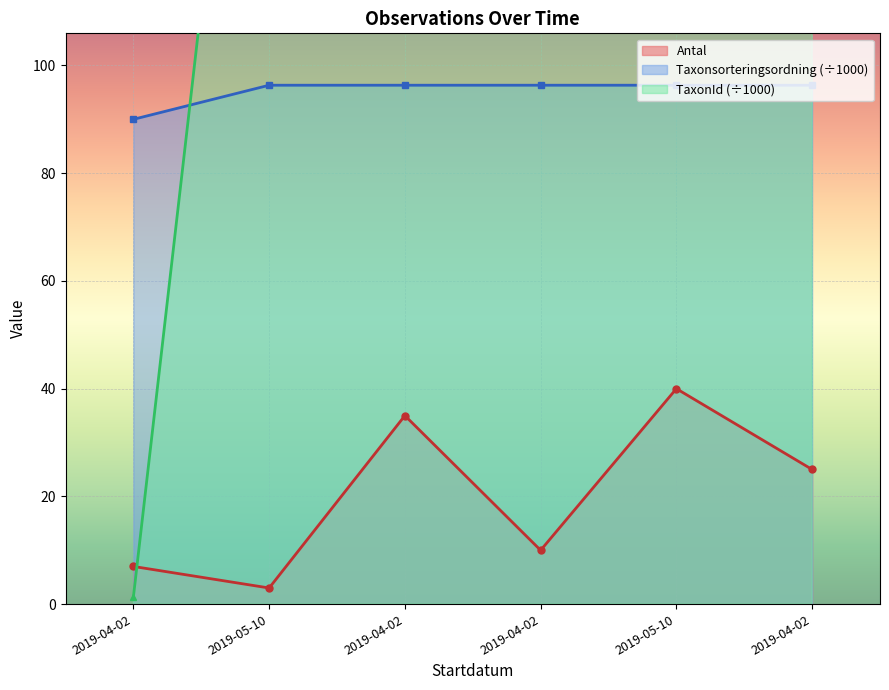

What is the label of the 2nd point from the left?

2019-05-10